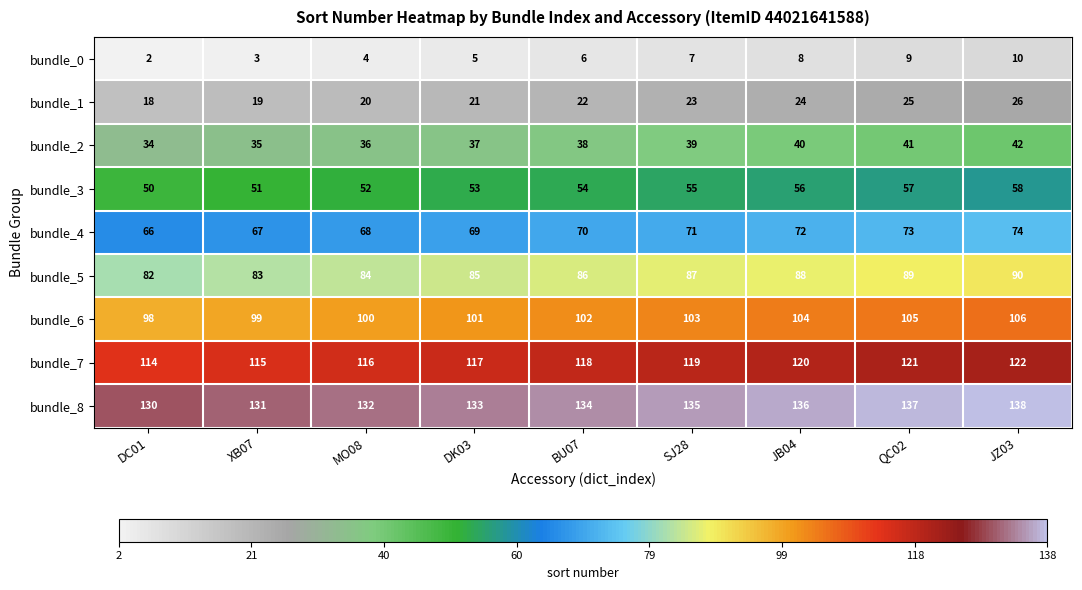

The bundle_5 series shows 84 at MO08. True or false?

True